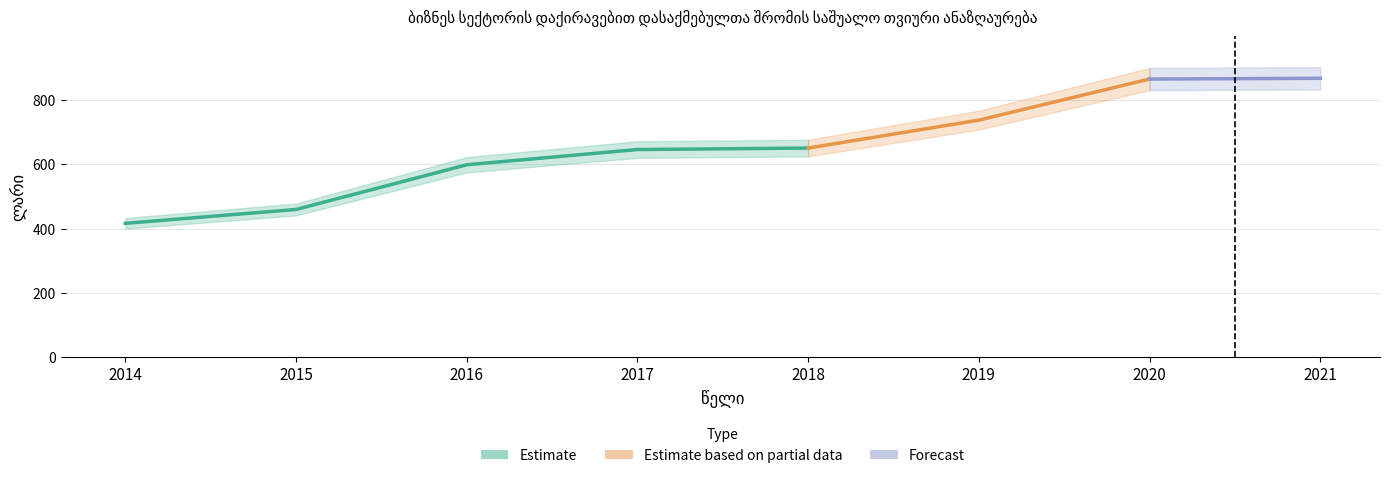

What is the minimum value shown in the chart?

416.3